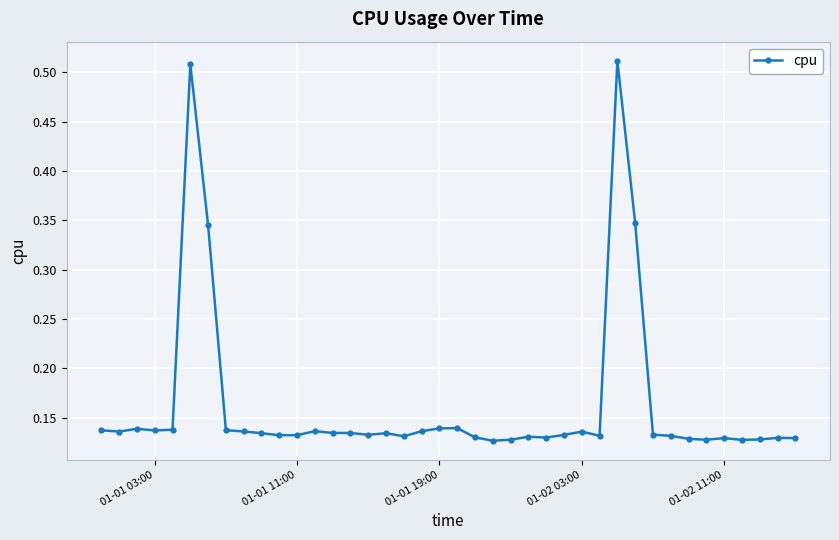

What is the sum of all values?

6.5